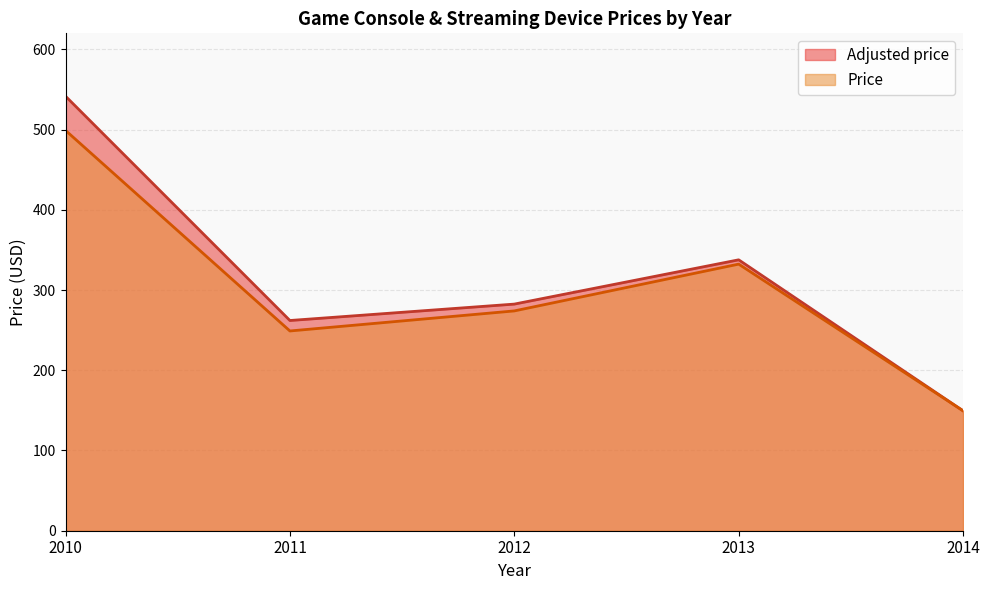

At how many categories does at least one series exceed 482?

1